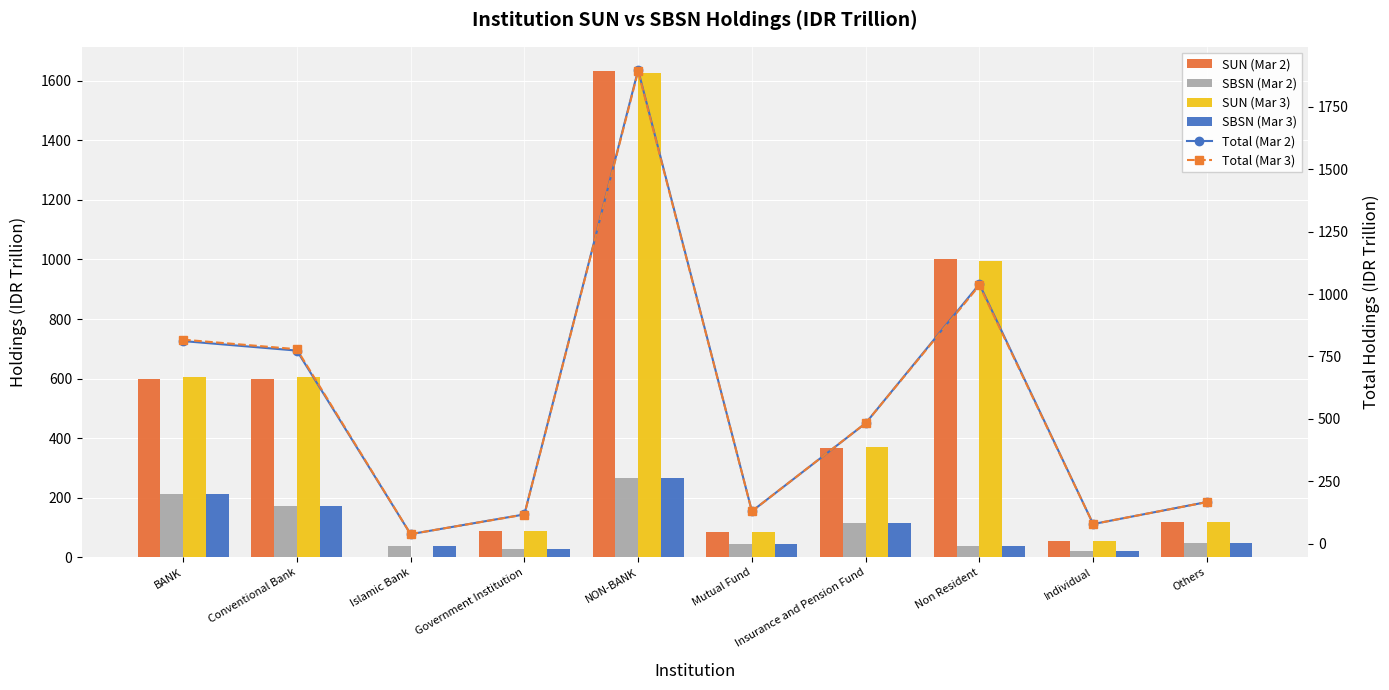

What is the sum of all SBSN (Mar 3) values?

983.5